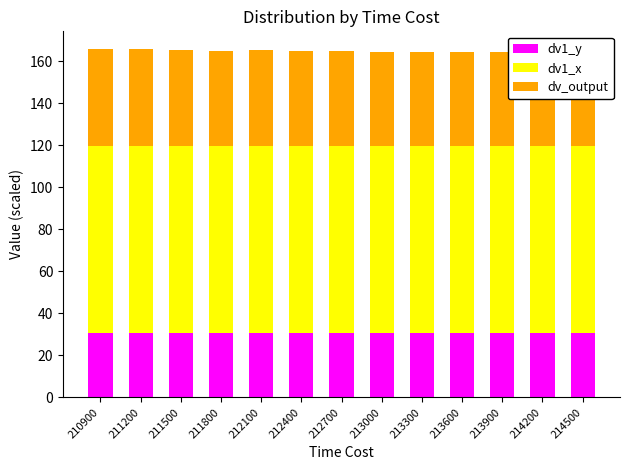

What is the approximate value of dv_output at 213900?

44.7